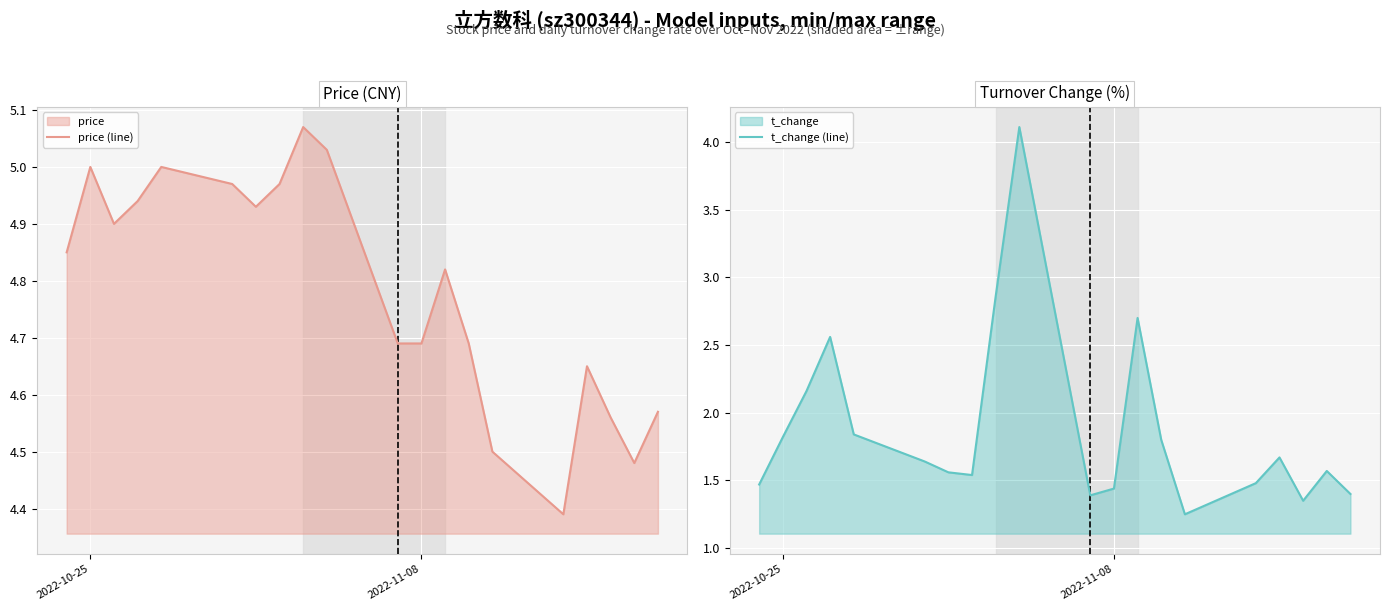

The value of price (line) at 10 is 1.3. True or false?

False